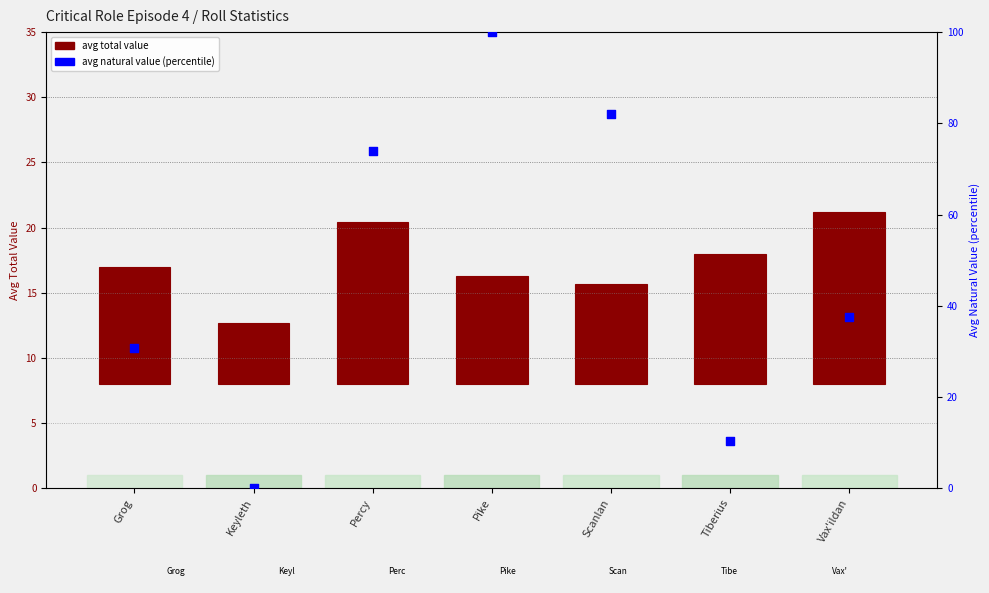

Which series reaches the maximum Y coordinate?

avg natural value (percentile)